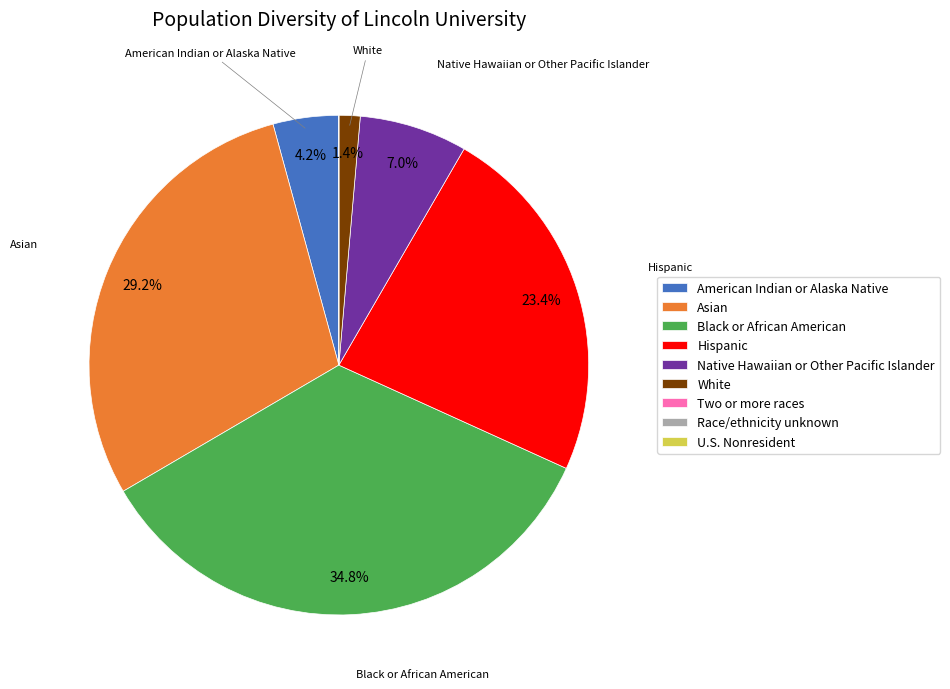

Is there a majority slice in this chart?

No